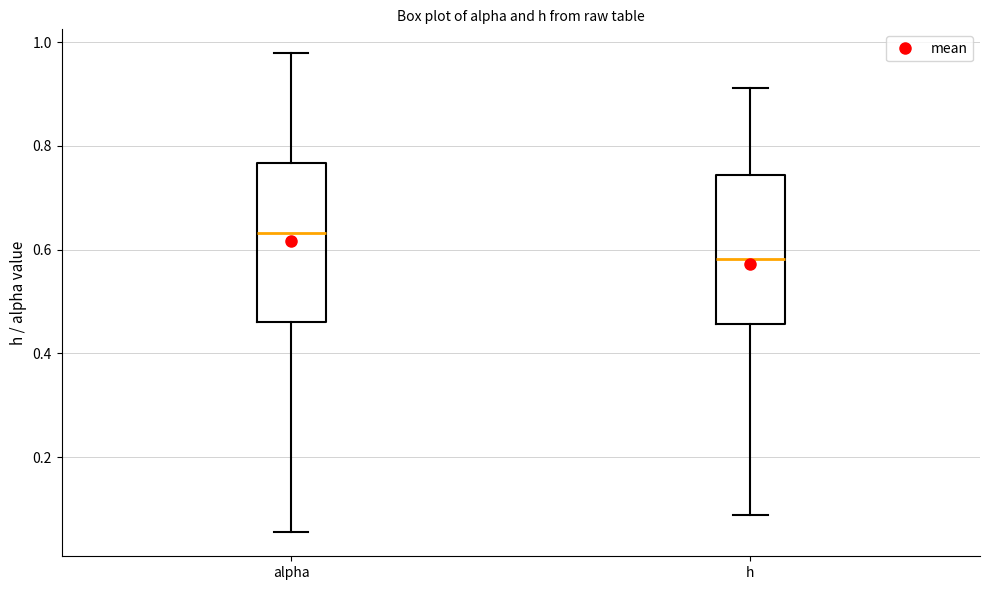

Where does the median line of the box for h sit on the y-axis? The values are not printed on the chart, so give them approximately, as read against the axis.

0.58